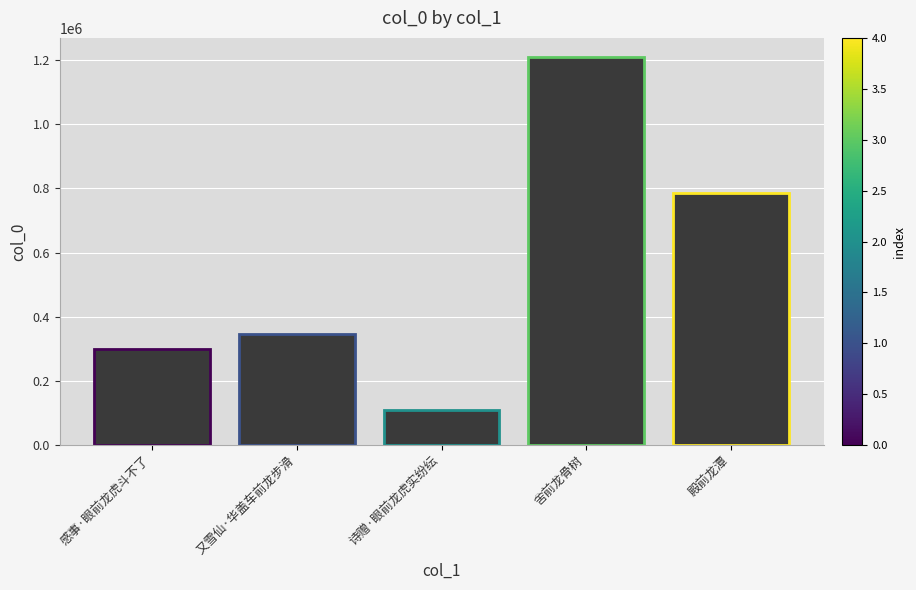

What is the difference between the maximum and minimum values?

1097763